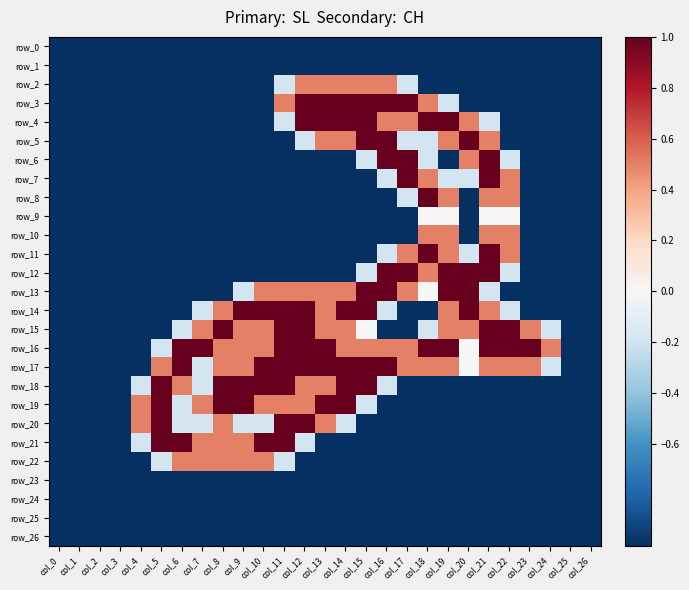

Which category has the highest value in the row_0 series?

col_0